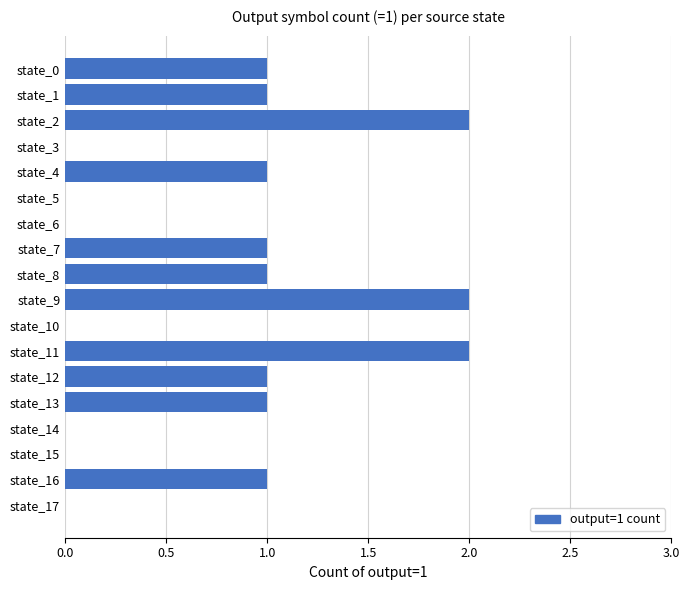

Count the values in the range 0 to 1.

15